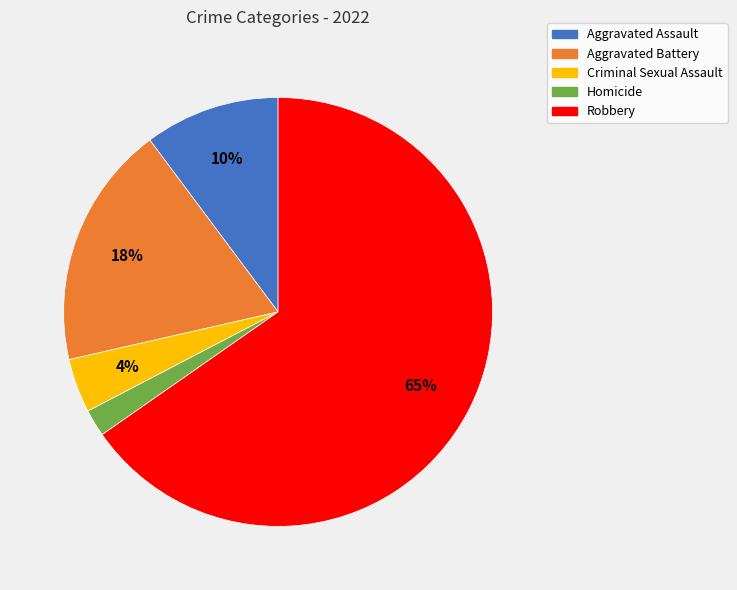

Which category has the smallest portion of the pie?

Homicide